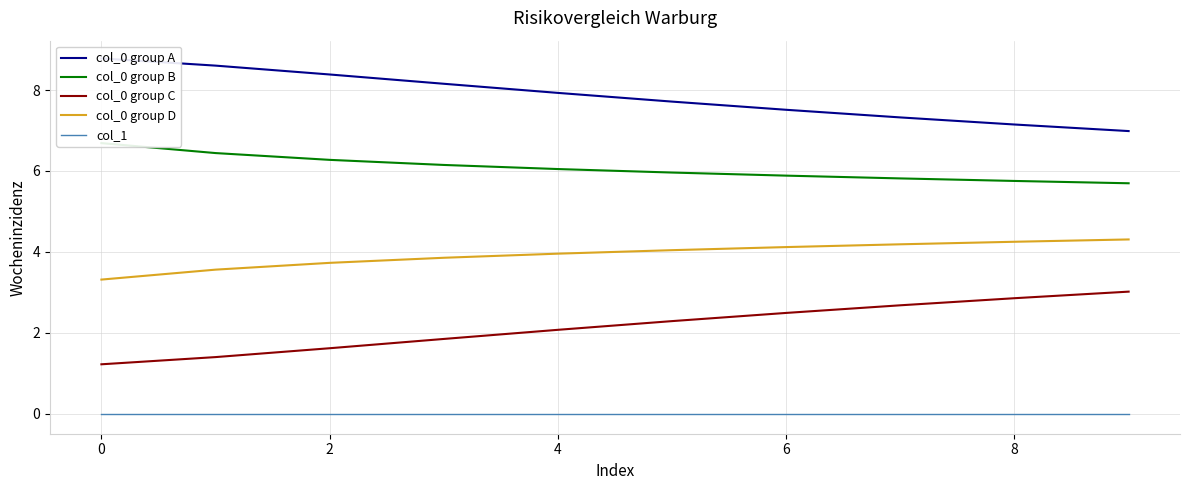

Reading right to left, list all the values displayed in this chart.

col_0 group A: 7.0	7.1	7.3	7.5	7.7	7.9	8.2	8.4	8.6	8.8
col_0 group B: 5.7	5.8	5.8	5.9	6.0	6.0	6.1	6.3	6.4	6.7
col_0 group C: 3.0	2.9	2.7	2.5	2.3	2.1	1.8	1.6	1.4	1.2
col_0 group D: 4.3	4.2	4.2	4.1	4.0	4.0	3.9	3.7	3.6	3.3
col_1: 0.0	0.0	0.0	0.0	0.0	0.0	0.0	0.0	0.0	0.0